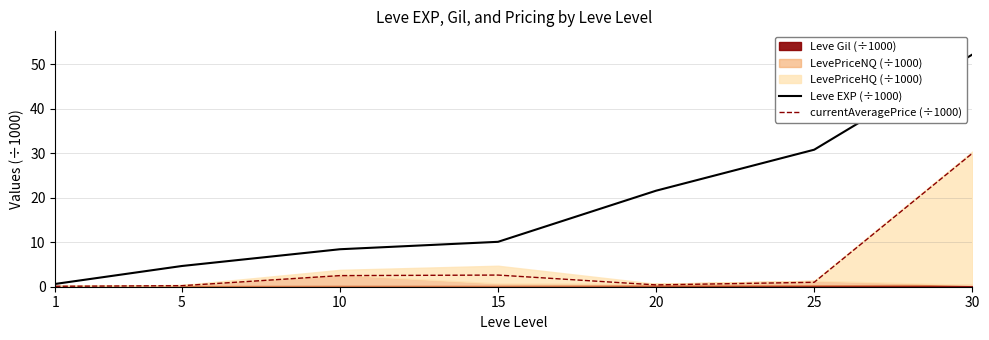

Is the value of currentAveragePrice (÷1000) at 5 greater than the value of Leve EXP (÷1000) at 15?

No